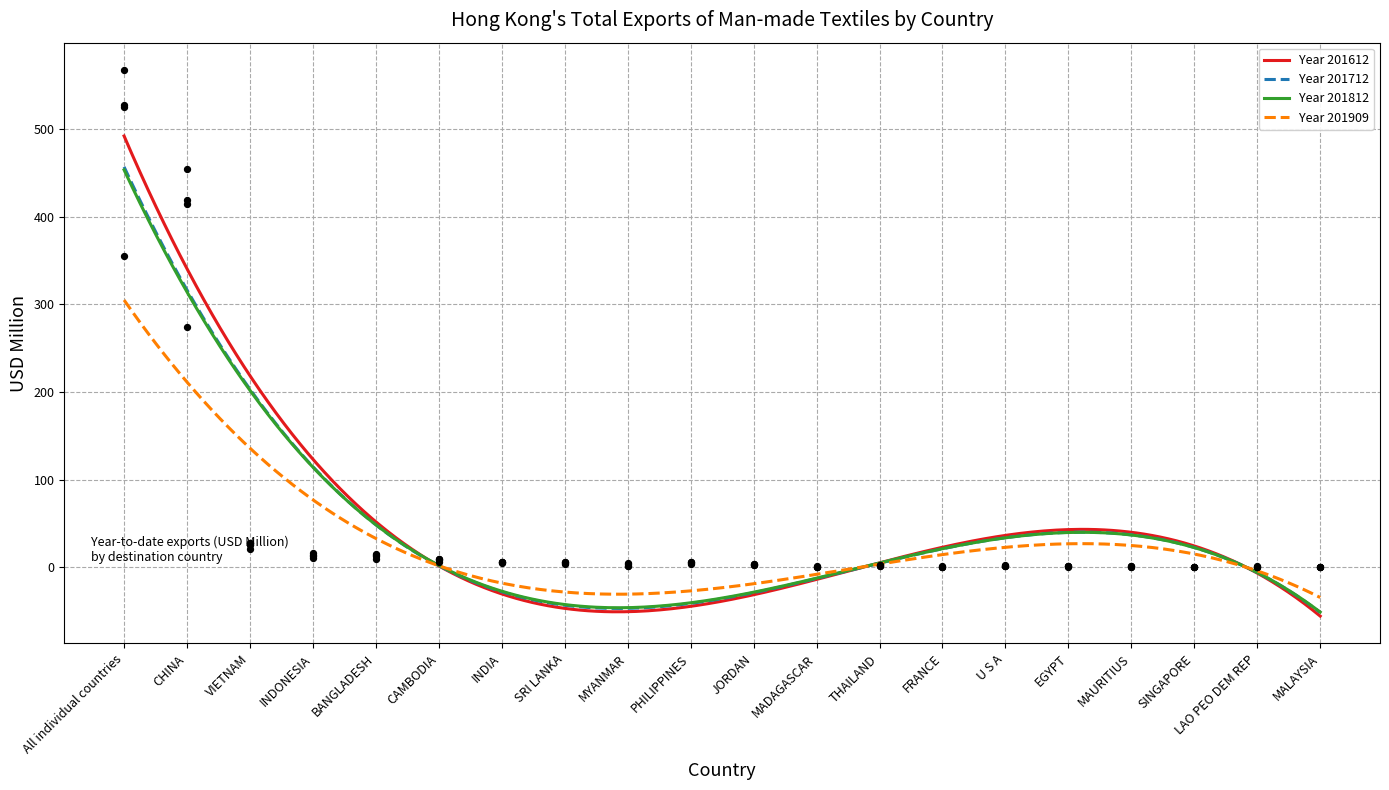

What are all the series names shown in the legend?

201612, 201712, 201812, 201909